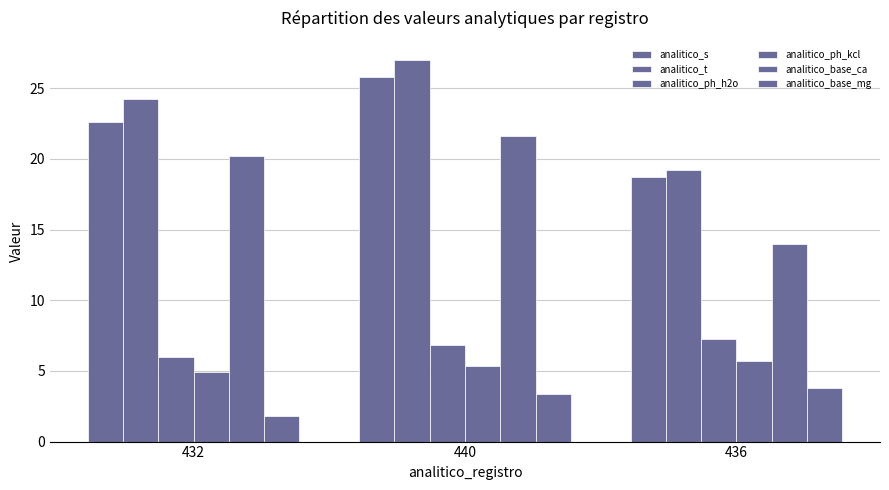

How many data points in analitico_s are above 22?

2